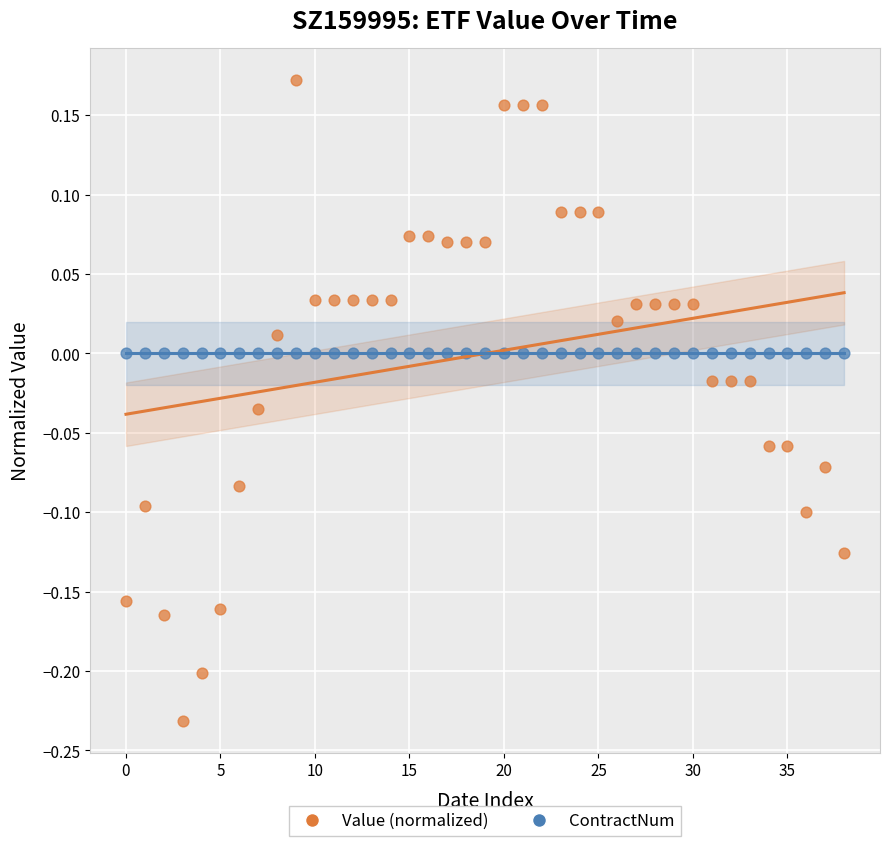

Which series reaches the maximum Y coordinate?

Value (normalized)